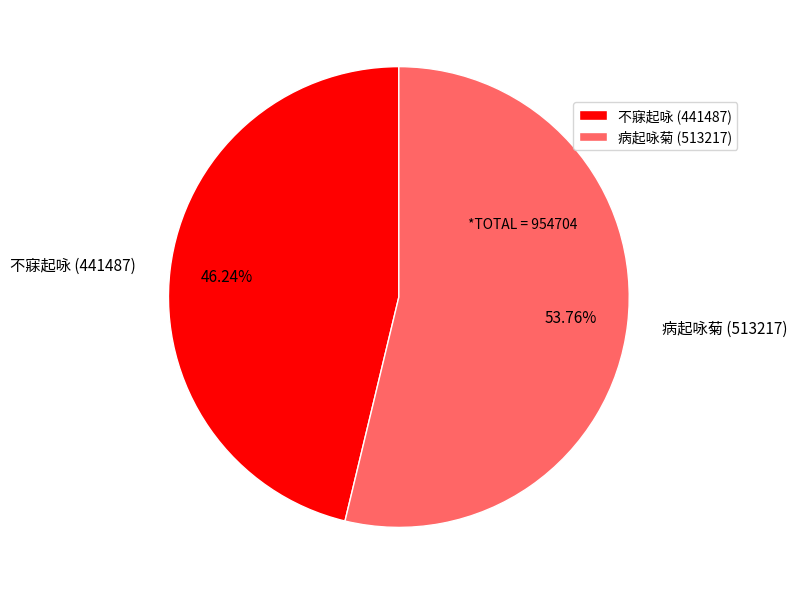

What is the smallest slice in the pie chart?

不寐起咏